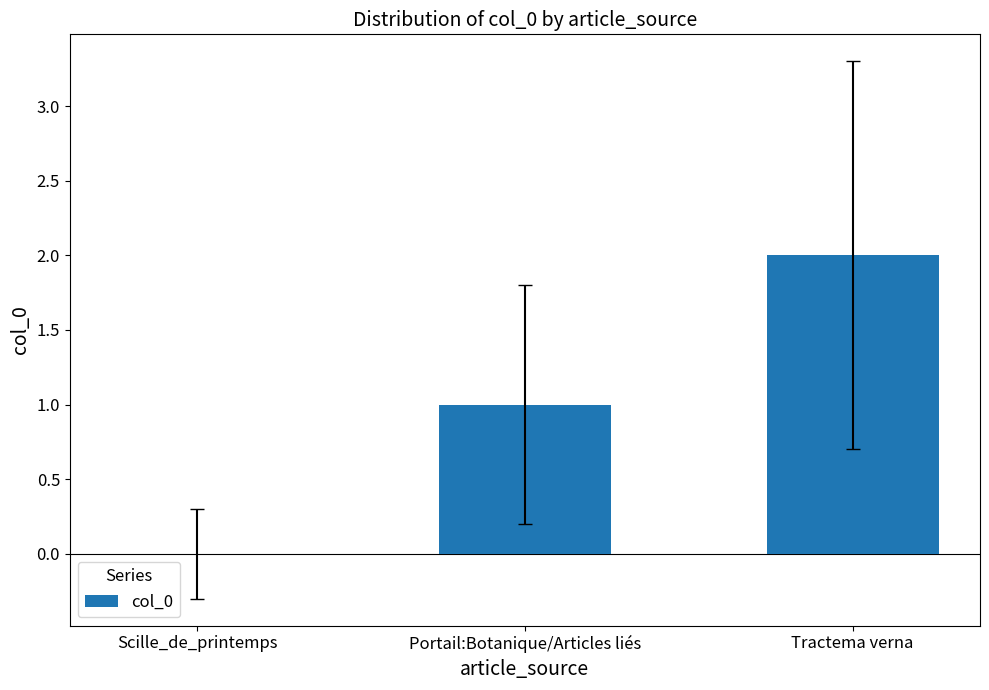

At which category does the chart reach its peak across all series?

Tractema verna